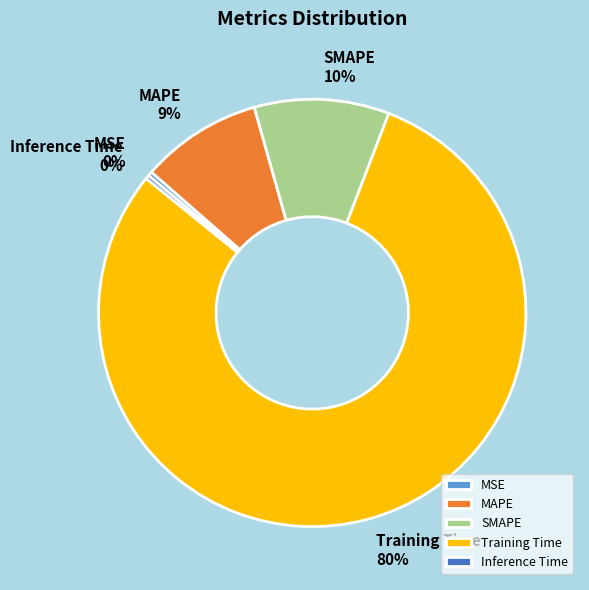

Does Training Time account for over 50% of the chart?

Yes